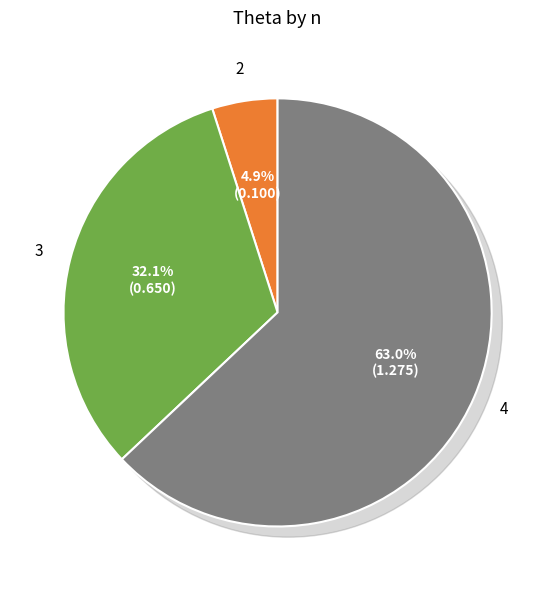

To the nearest percent, what percentage of the pie is 2?

5%